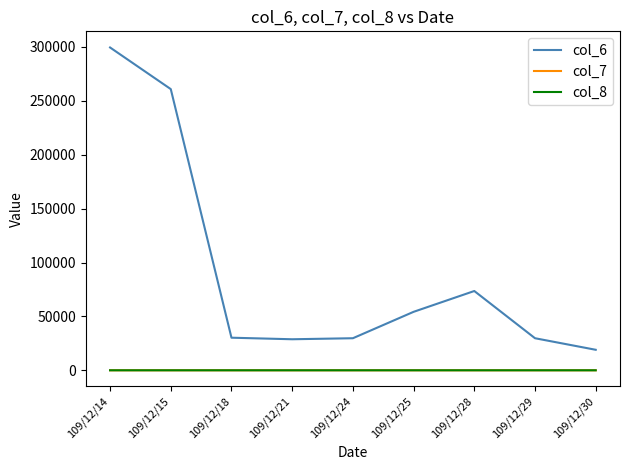

At which category is the sum across all series the highest?

109/12/14